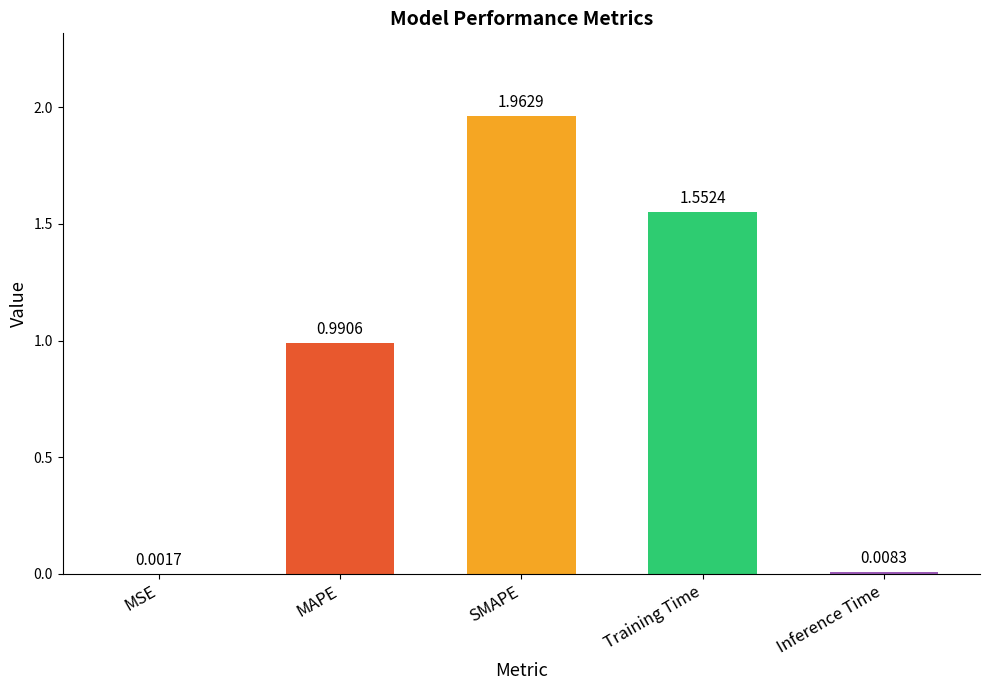

Count the number of categories in the chart.

5